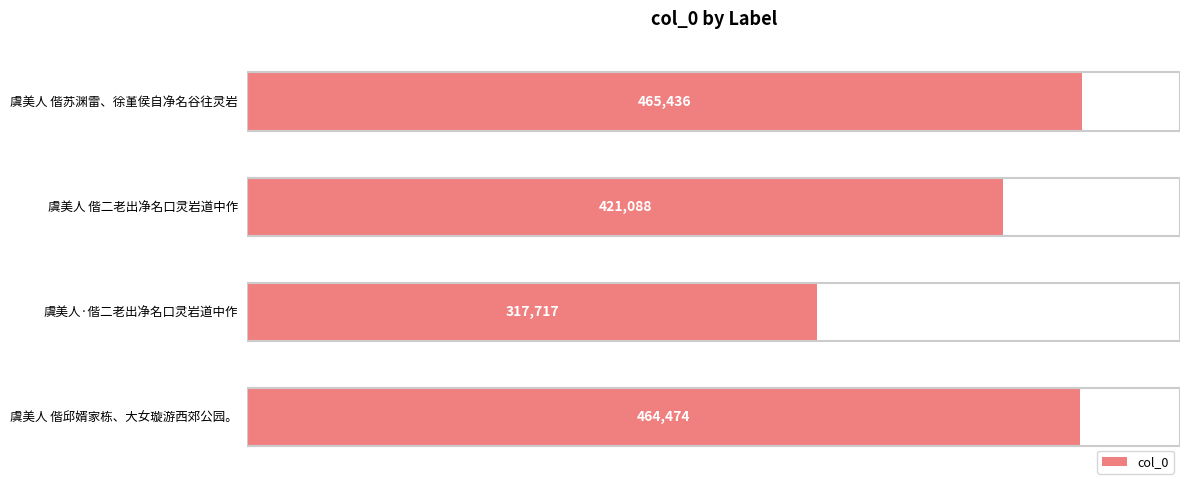

What position from the top is 虞美人 偕邱婿家栋、大女璇游西郊公园。?

4